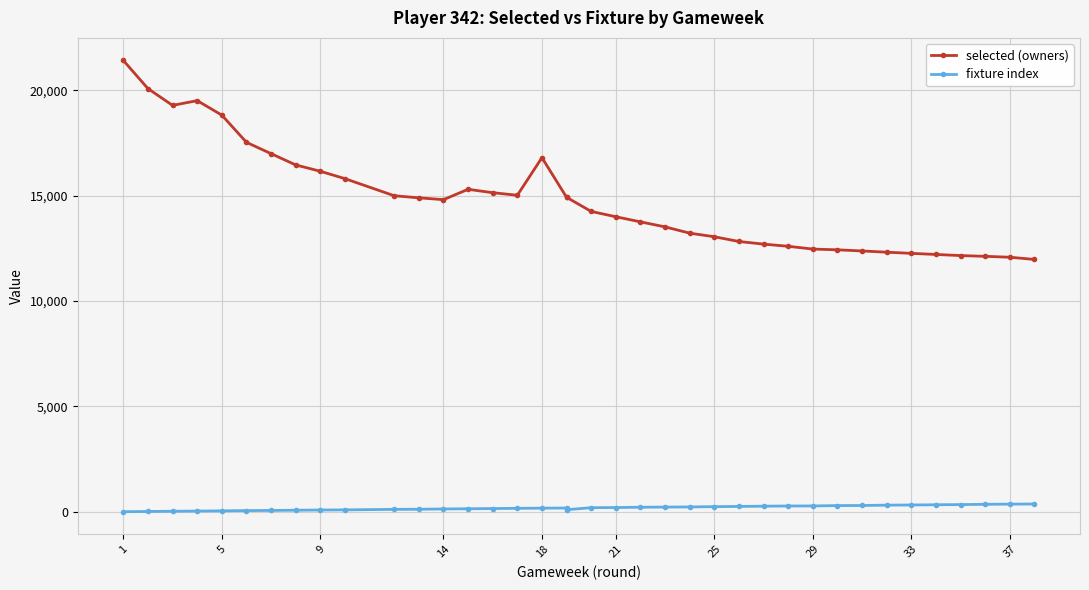

List the series in order of their peak value, highest first.

selected (owners), fixture index